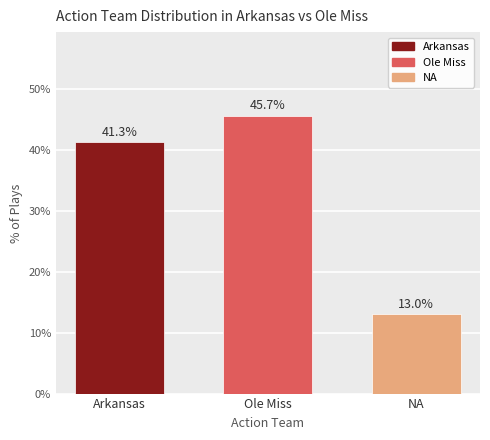

Reading right to left, extract all data points from this chart.

13.0	45.7	41.3